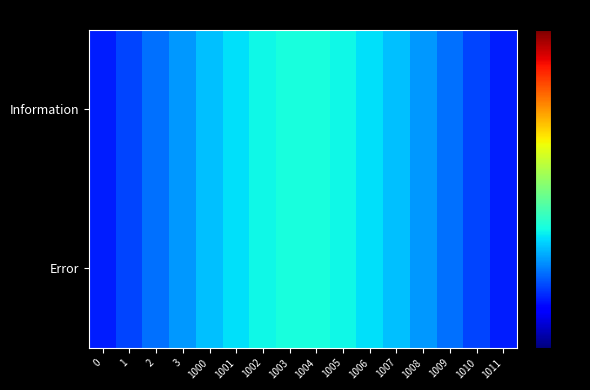

Which has a higher value, 1004 or 1002?

1004